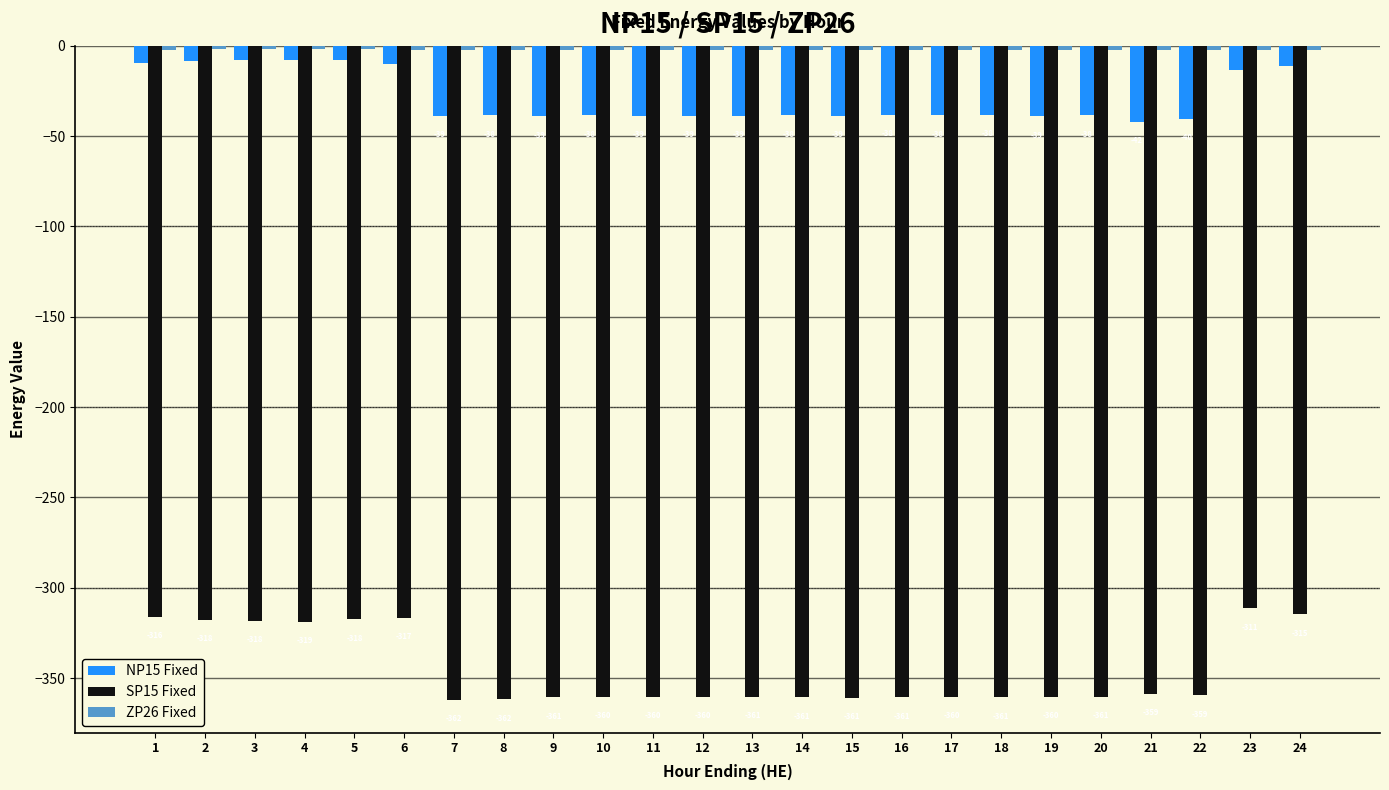

At which category is the sum across all series the highest?

23